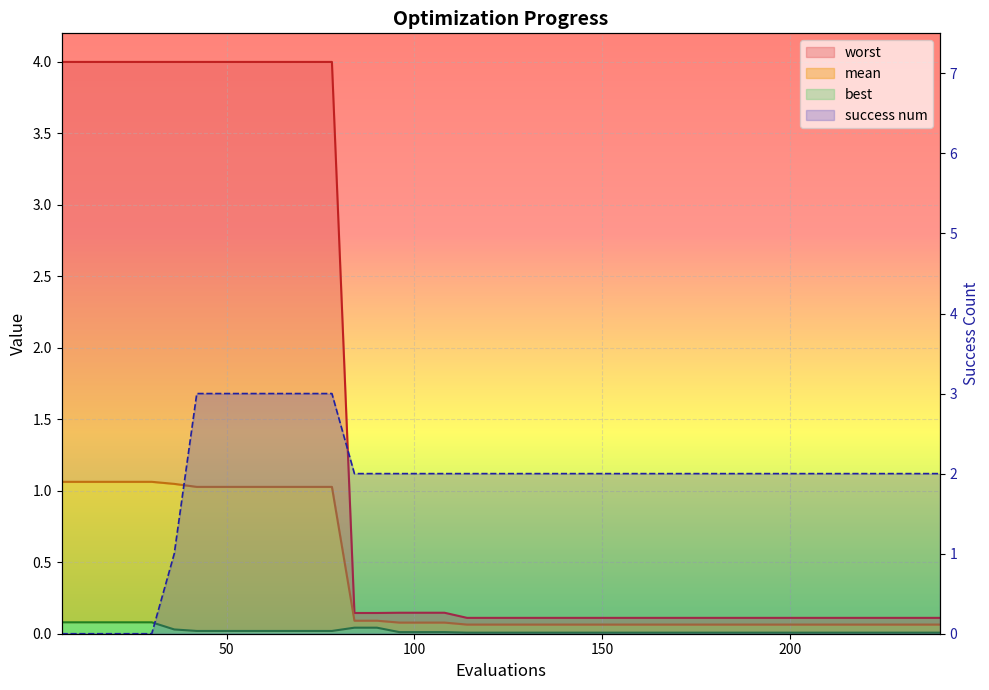

True or false: worst and best cross at least once.

False